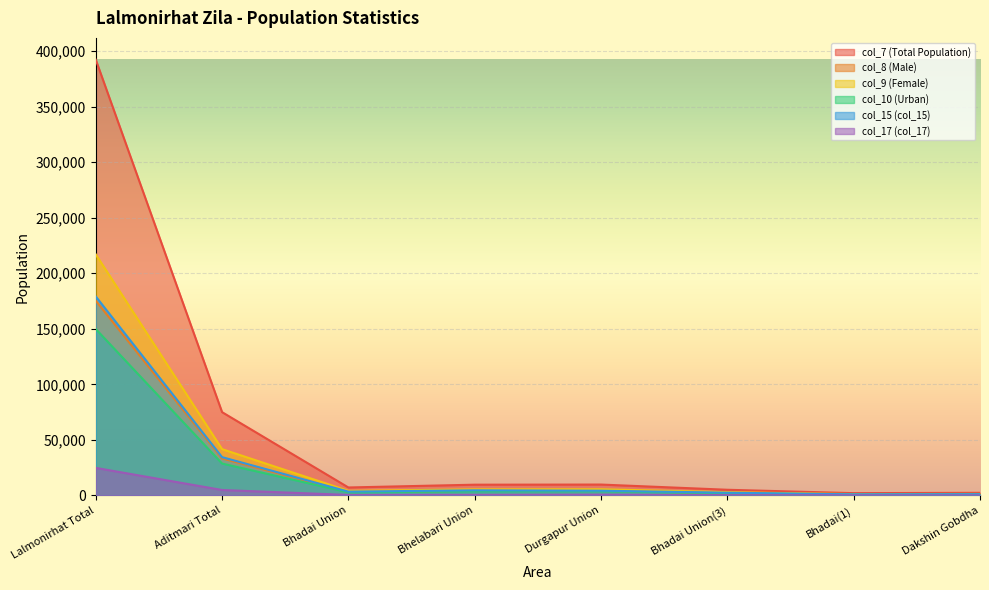

Reading right to left, transcribe all the data shown in this chart.

col_7 (Total Population): 2376	2059	5106	9800	9680	7165	74974	392286
col_8 (Male): 1040	882	2173	4256	4203	3055	33301	175271
col_9 (Female): 1336	1177	2933	5544	5477	4110	41673	217015
col_10 (Urban): 945	785	1980	3775	3721	2765	28696	149828
col_15 (col_15): 1094	971	2471	4266	4618	3442	34462	179111
col_17 (col_17): 98	159	276	688	473	435	4897	24811